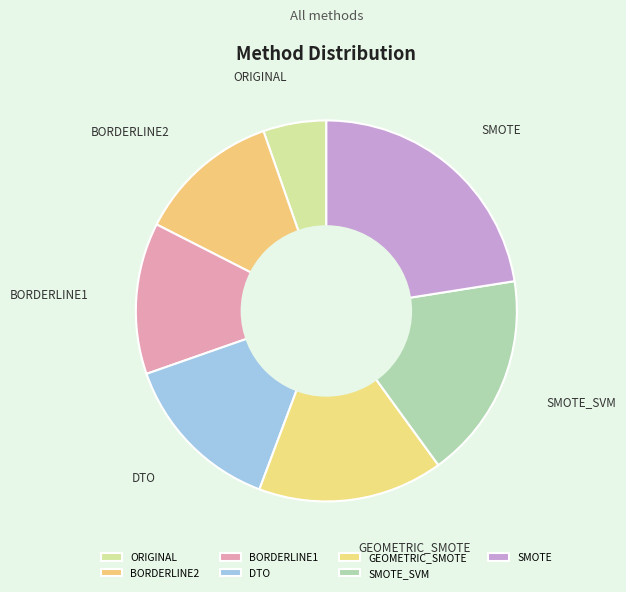

Is it true that DTO is 14% of the pie?

True